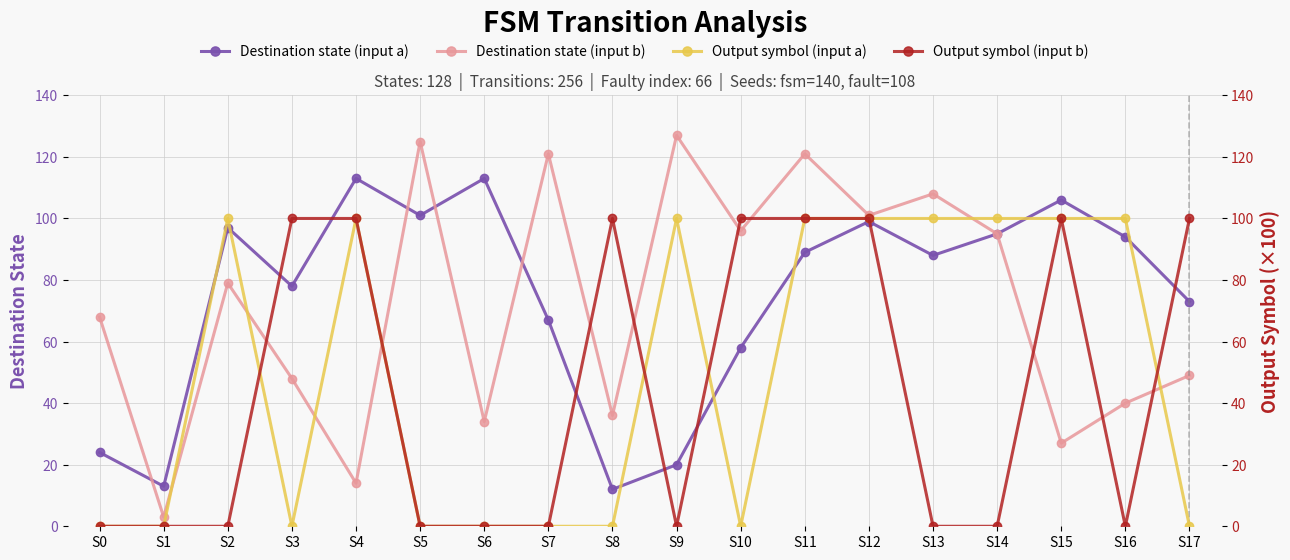

What is the spread (max minus min) of values at S5?

125